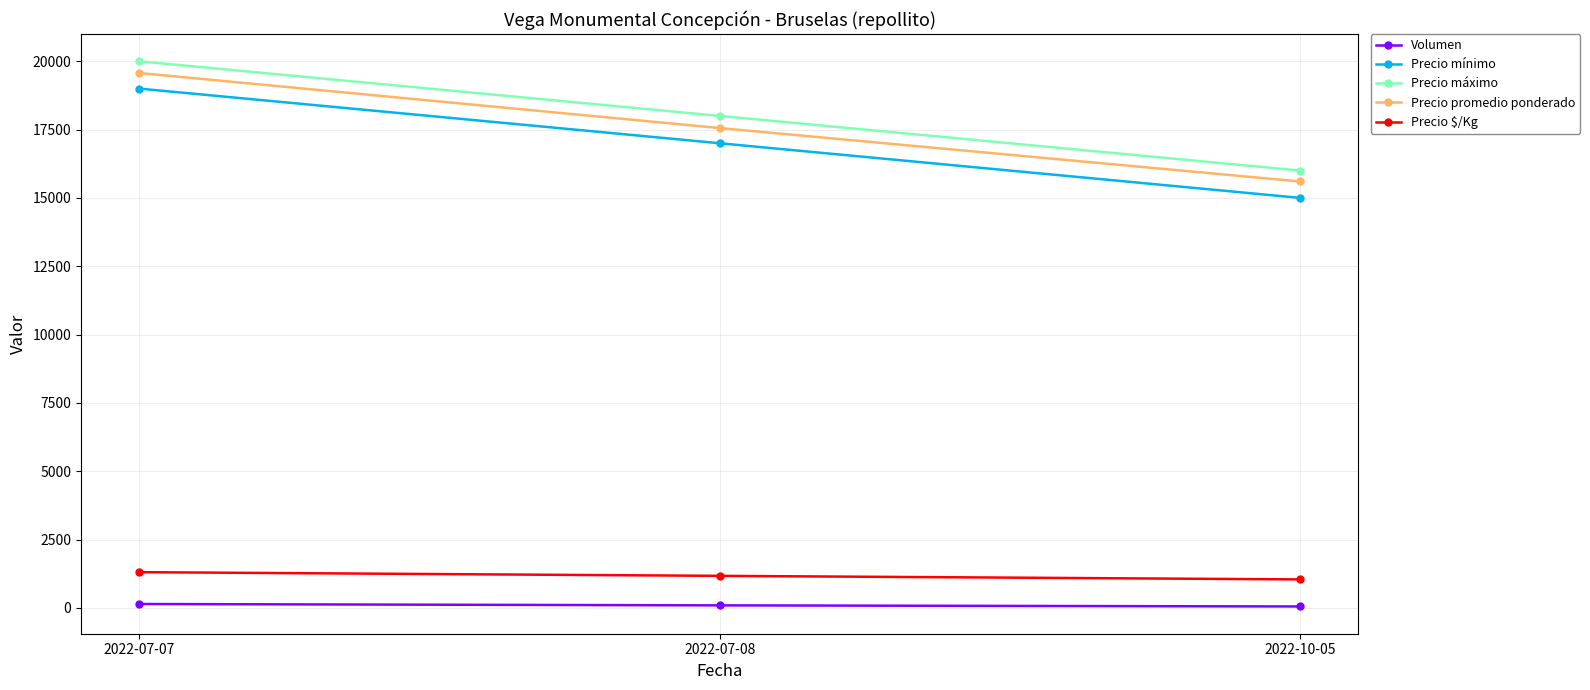

At which label is Volumen closest to 95?

2022-07-08